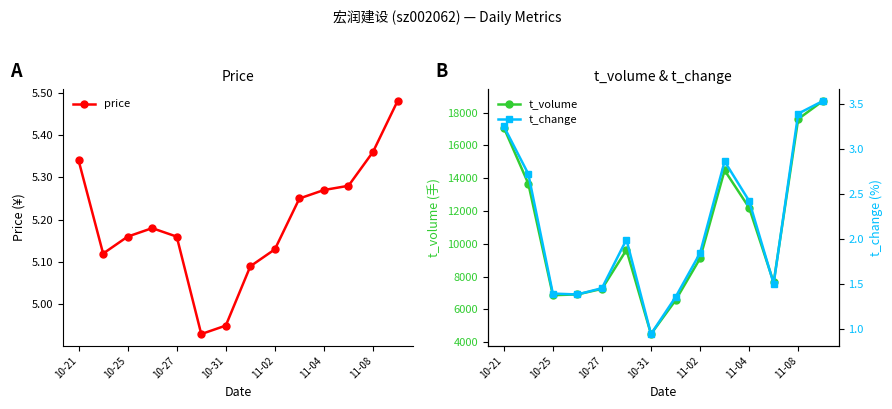

True or false: t_volume has more than 1 interior local peaks.

True